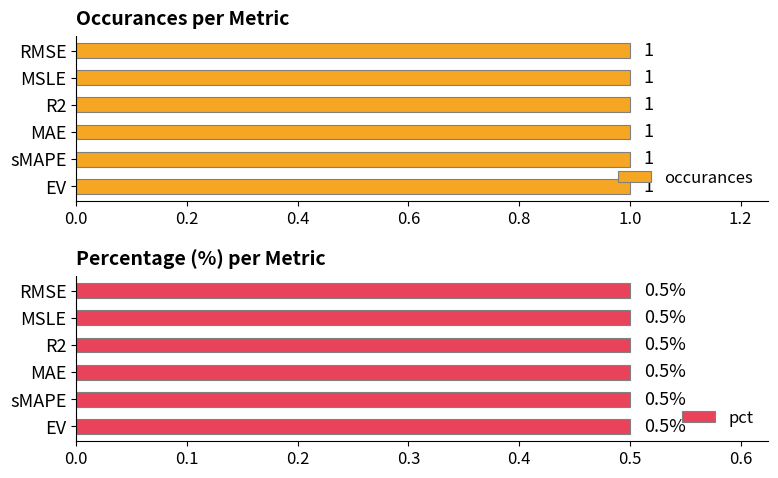

What is the smallest value displayed?

0.5